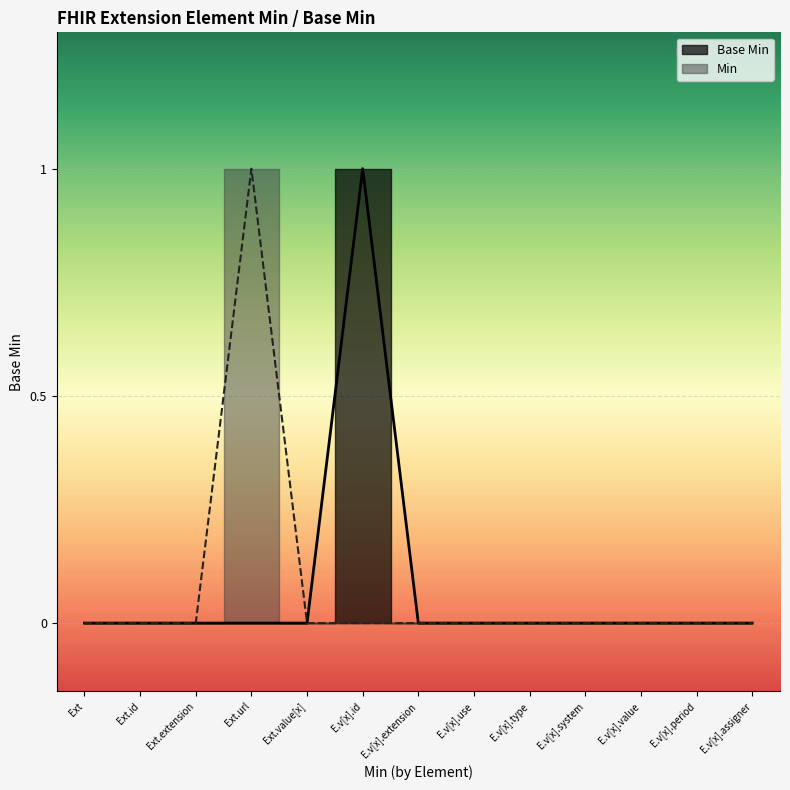

What is the label of the 5th point from the left?

Ext.value[x]